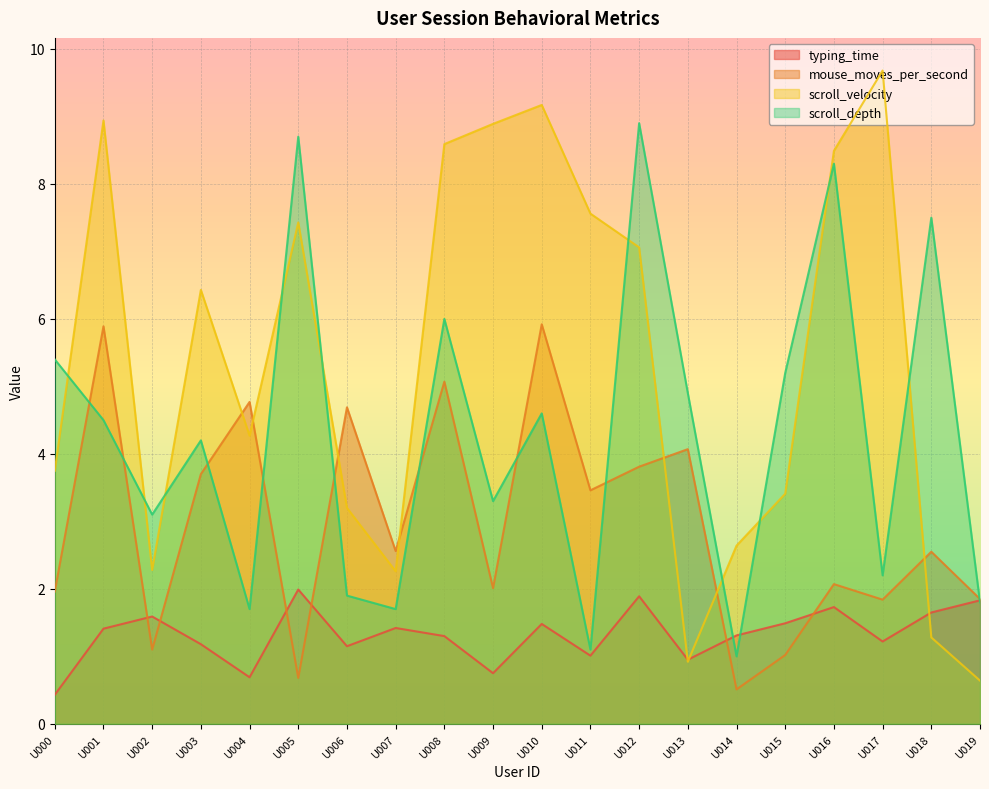

At which label is mouse_moves_per_second closest to 3?

U007